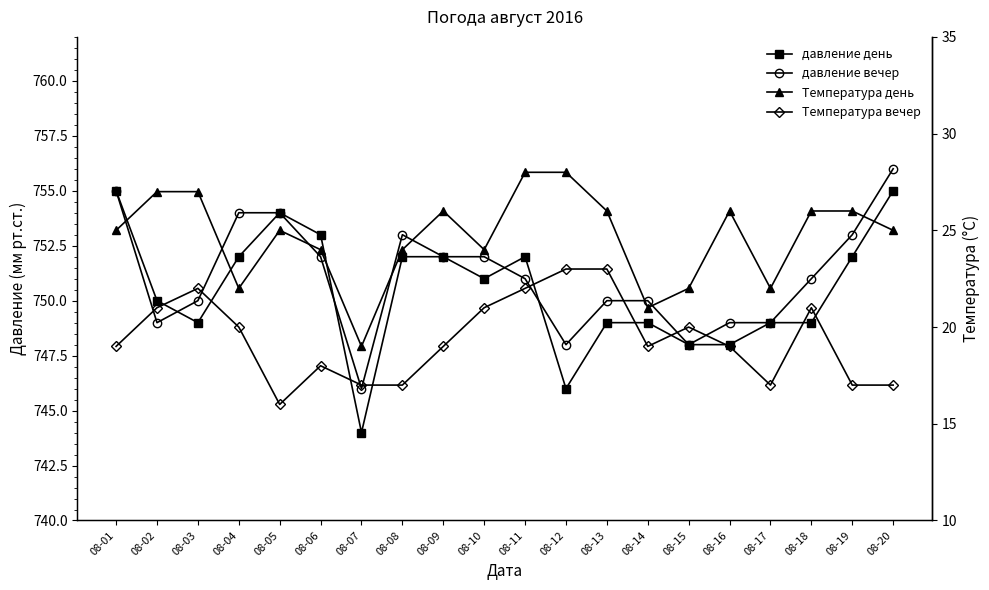

Where is the first local minimum for давление день?

08-03